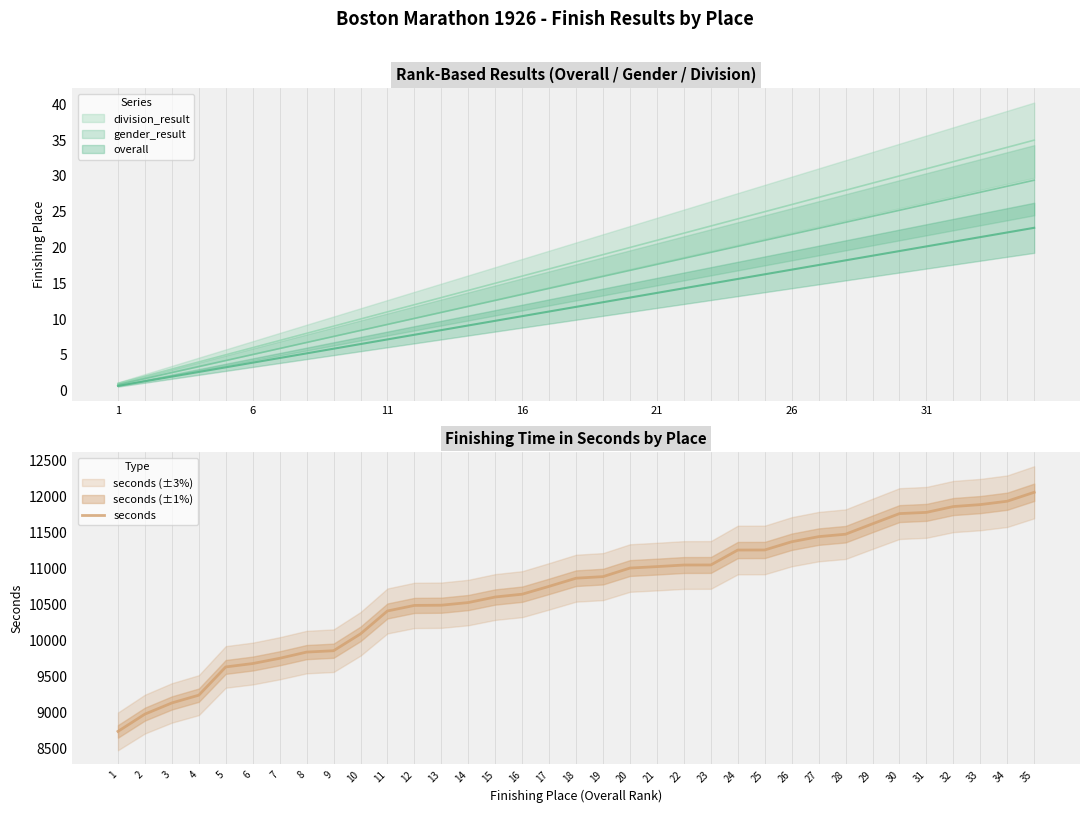

Which has a higher value, 10 or 29?

29